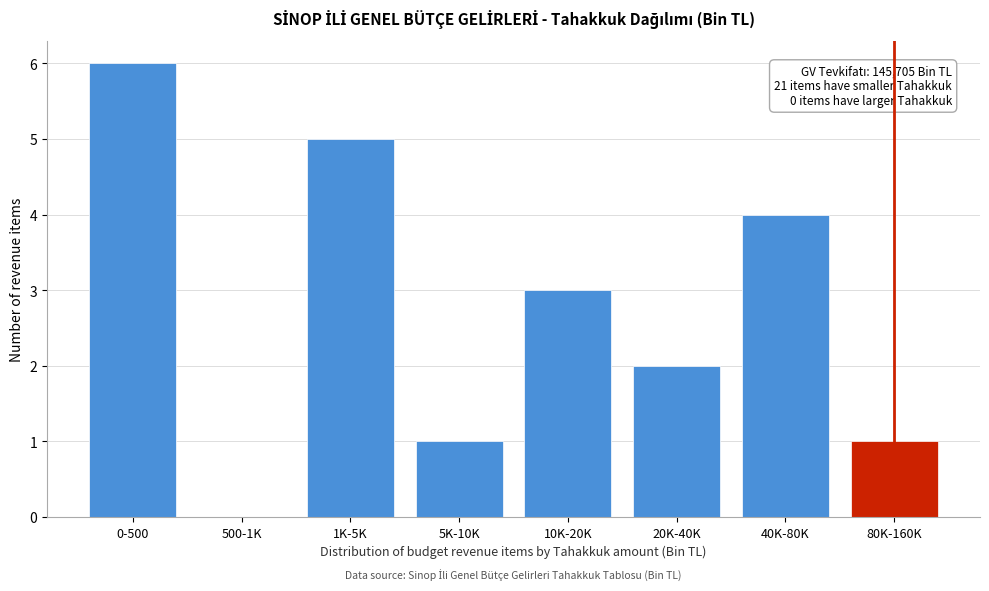

Reading left to right, transcribe all the data shown in this chart.

0-500=6	500-1K=0	1K-5K=5	5K-10K=1	10K-20K=3	20K-40K=2	40K-80K=4	80K-160K=1